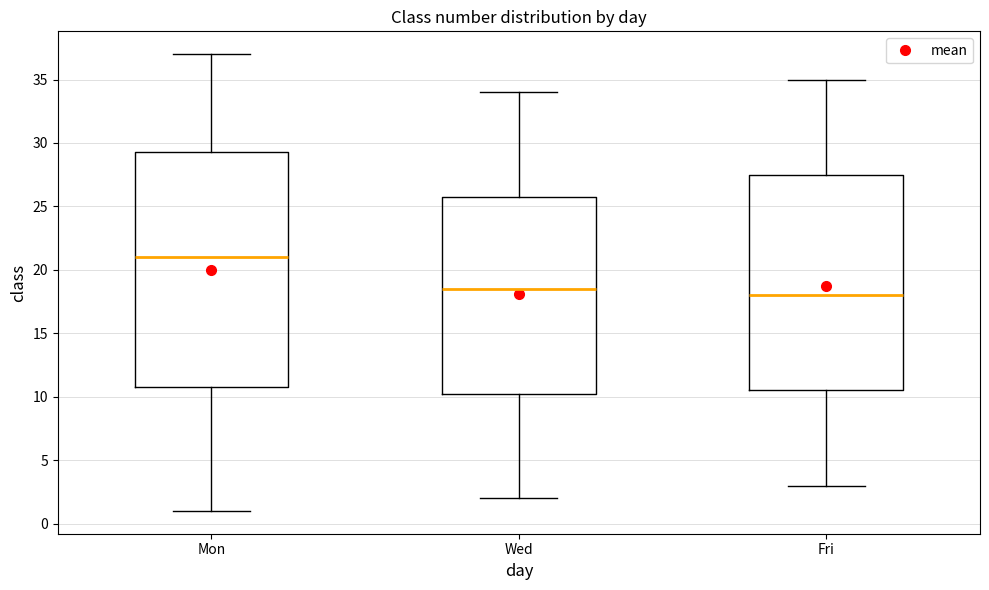

Reading left to right, read every box against the y-axis: the position of its median line, the range the box covers, and the ends of its whiskers. The values are not printed on the chart, so give them approximately, as read against the axis.

Mon: median 21.0, box 11.0 to 29.5, whiskers 1.0 to 37.0
Wed: median 18.5, box 10.5 to 26.0, whiskers 2.0 to 34.0
Fri: median 18.0, box 10.5 to 27.5, whiskers 3.0 to 35.0